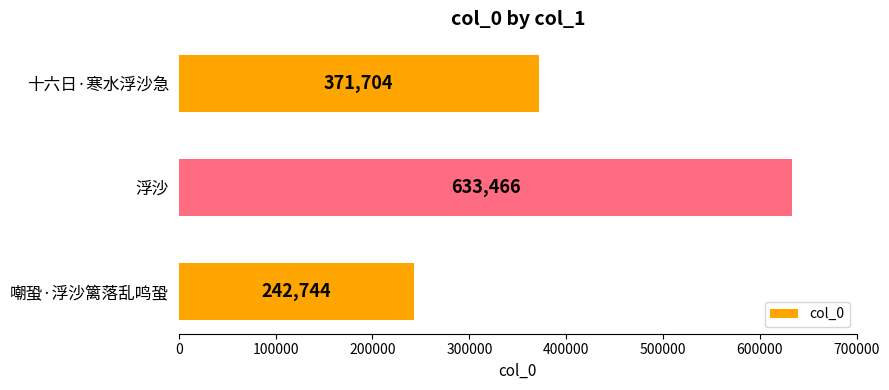

What is the difference between the second highest and minimum values?

128960